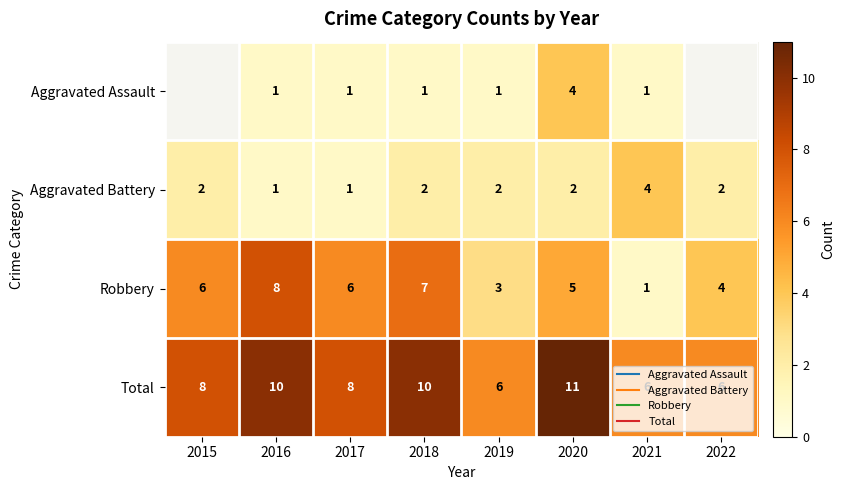

Is the value of Robbery at 2020 greater than the value of Total at 2015?

No